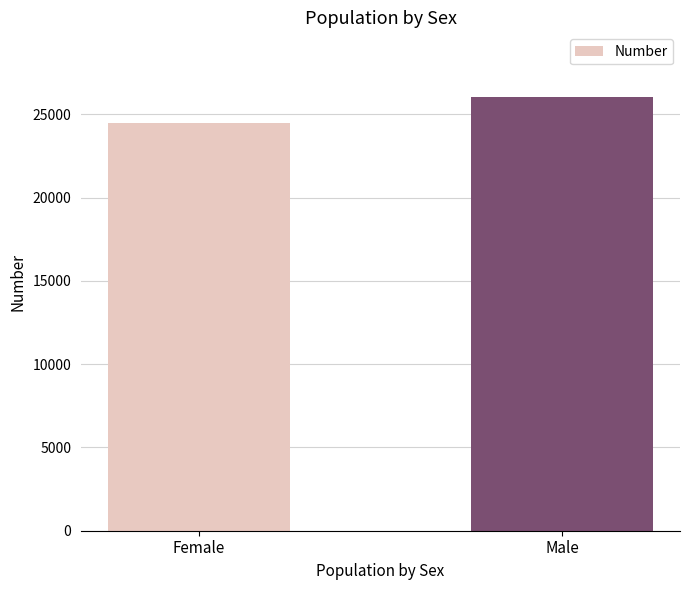

What is the sum of the values at Female and Male?

50506